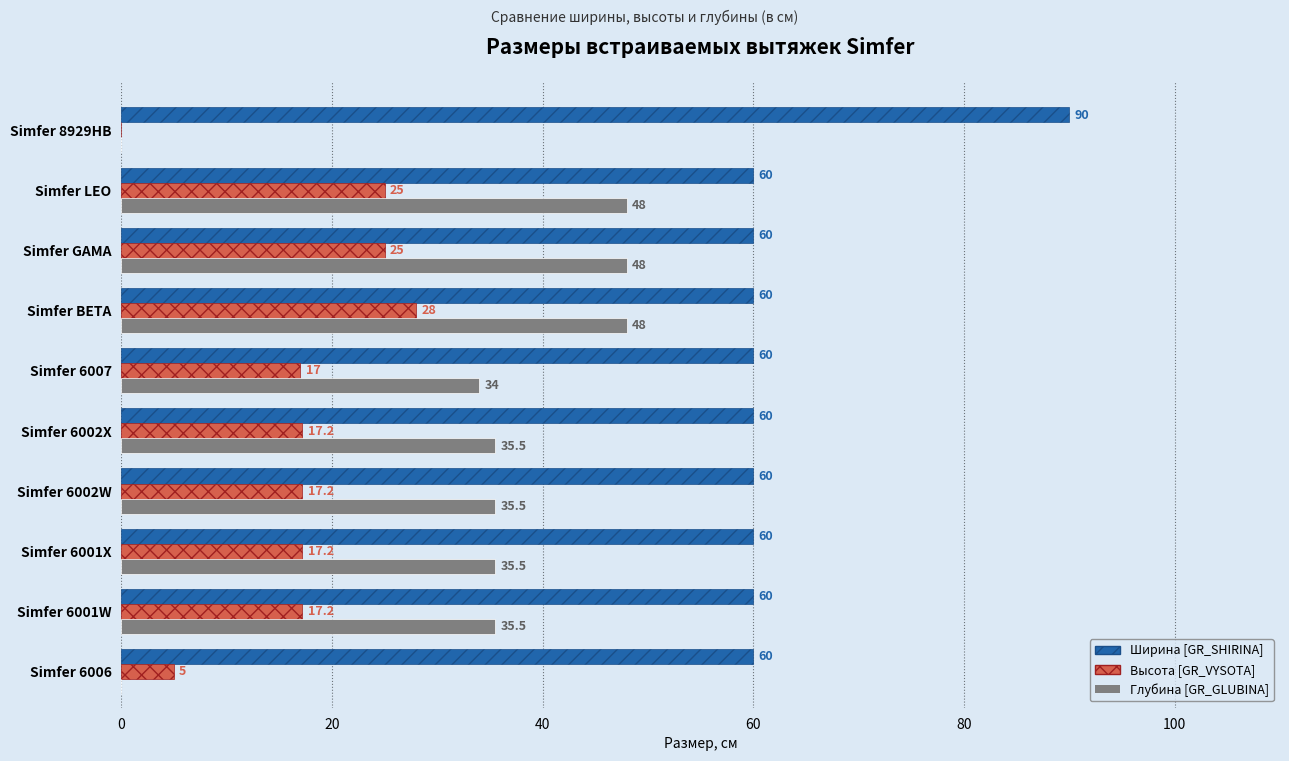

Which series changed the most between Simfer 6001W and Simfer 6007?

Глубина [GR_GLUBINA]